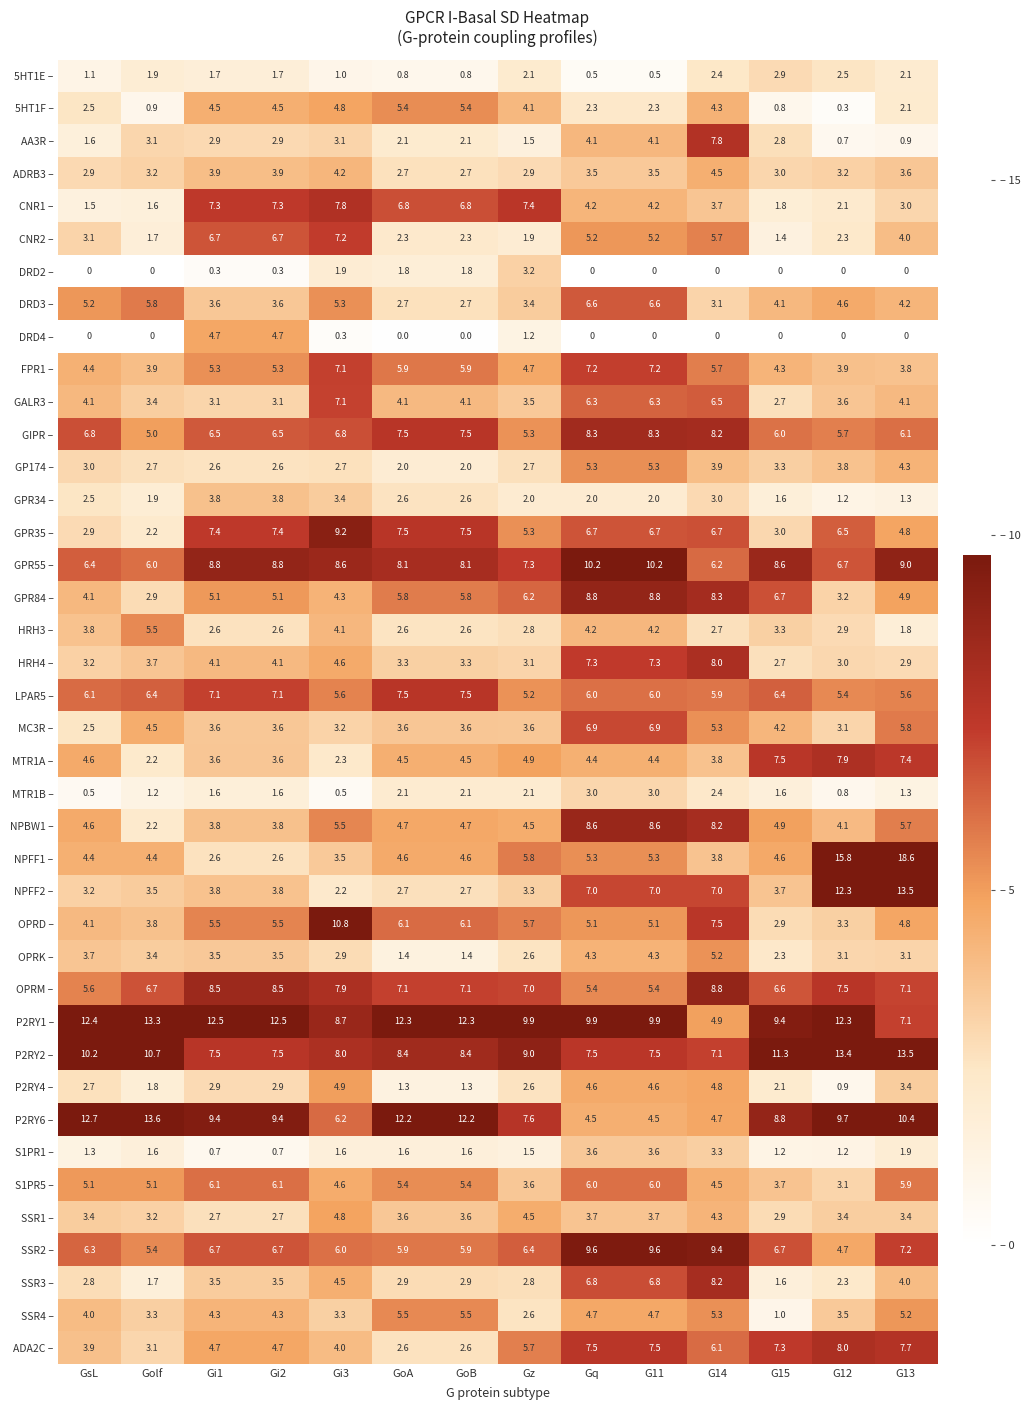

What is the total value across all series at G12?

182.0